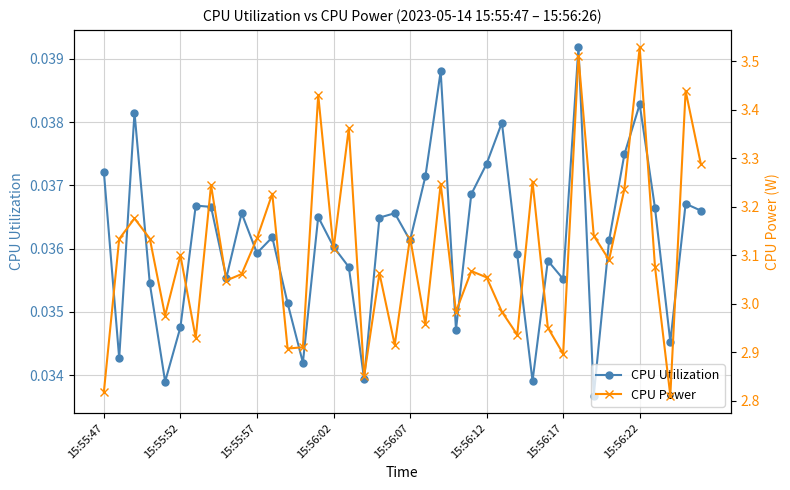

How many interior local valleys does the CPU Utilization series have?

12